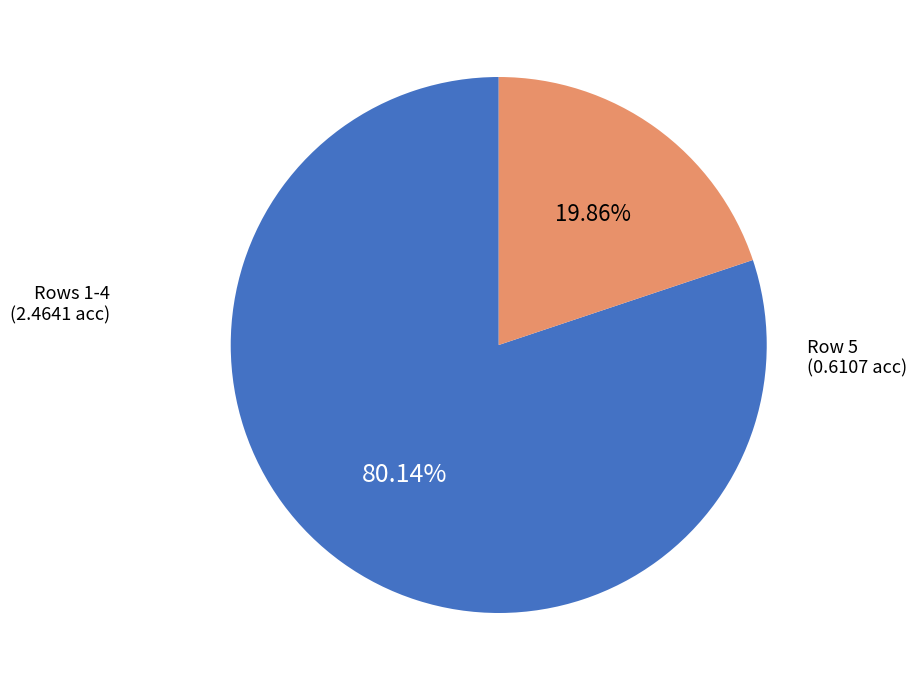

Is there any slice that represents more than half of the pie?

Yes